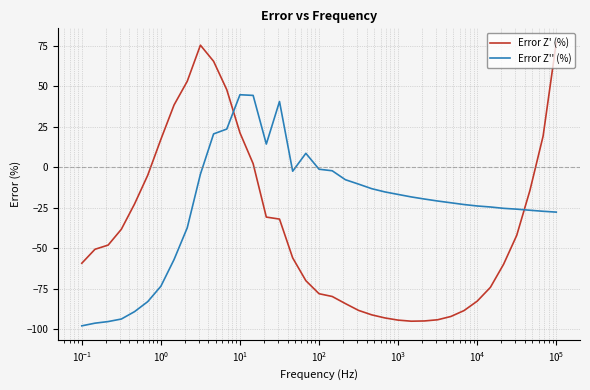

How many data points in Error Z' (%) are less than -50?

19